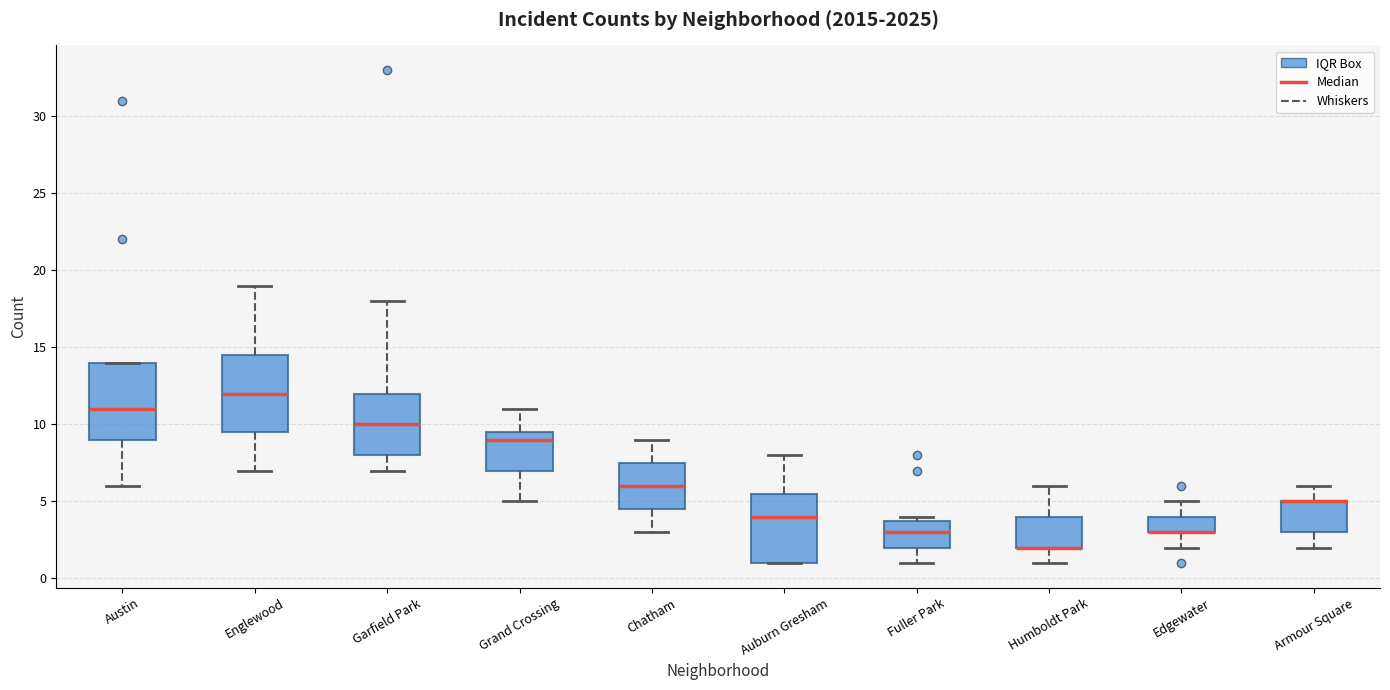

Where does the upper whisker of the box for Auburn Gresham end on the y-axis? The values are not printed on the chart, so give them approximately, as read against the axis.

8.0